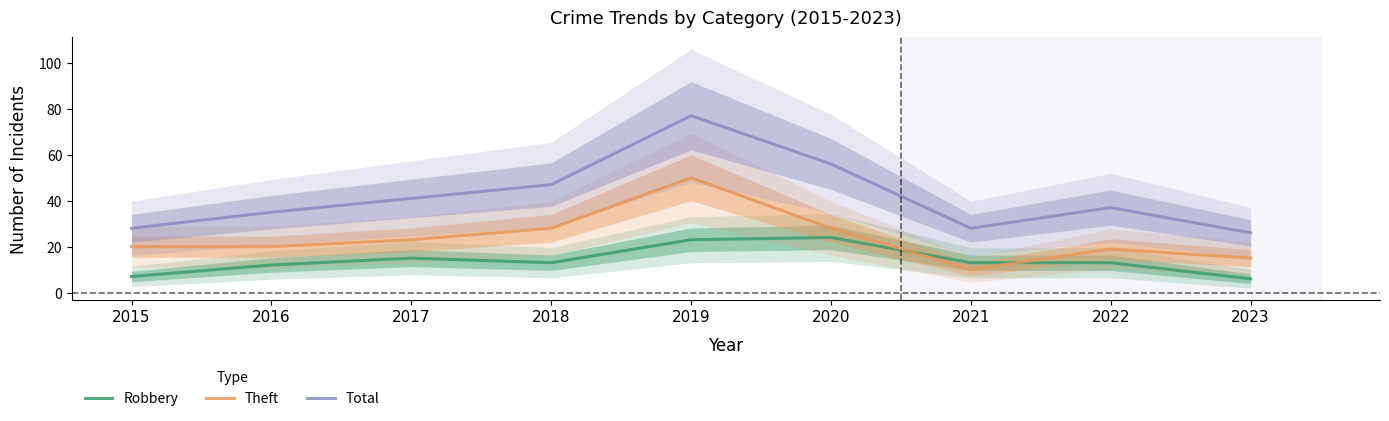

What is the spread (max minus min) of values at 2021?

18